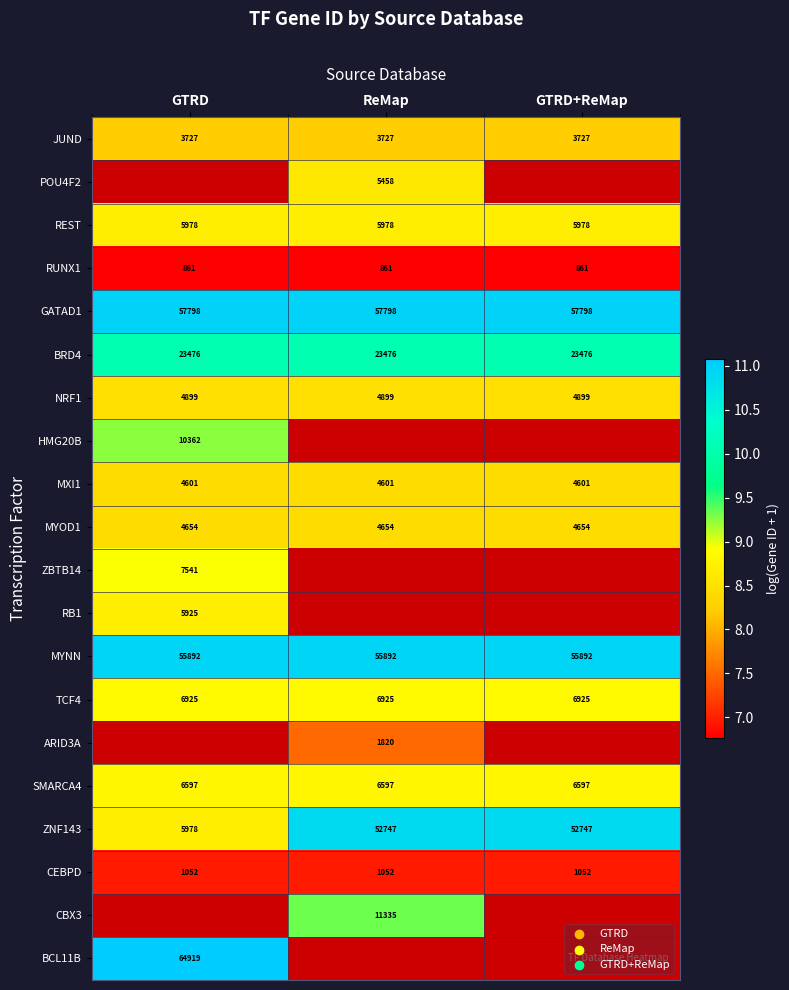

Is it true that RUNX1 equals 10.0 at GTRD+ReMap?

False